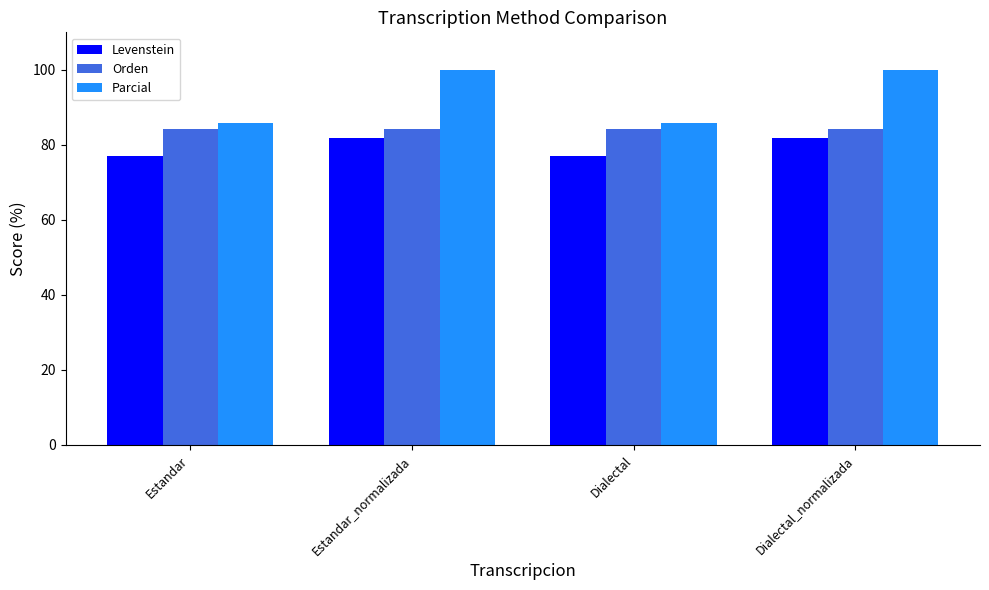

Reading left to right, list all the values displayed in this chart.

Levenstein: 76.9	81.8	76.9	81.8
Orden: 84.2	84.2	84.2	84.2
Parcial: 85.7	100.0	85.7	100.0